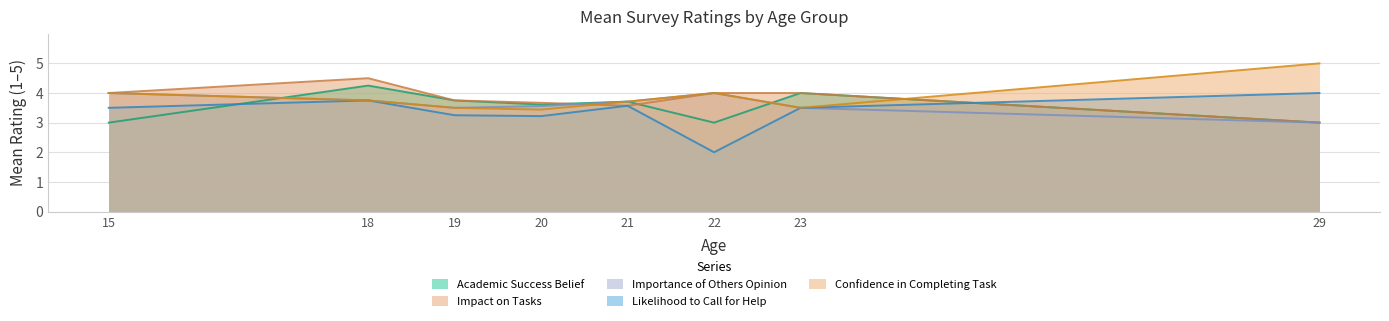

What is the difference between the second highest and minimum values in the Impact on Tasks series?

1.0